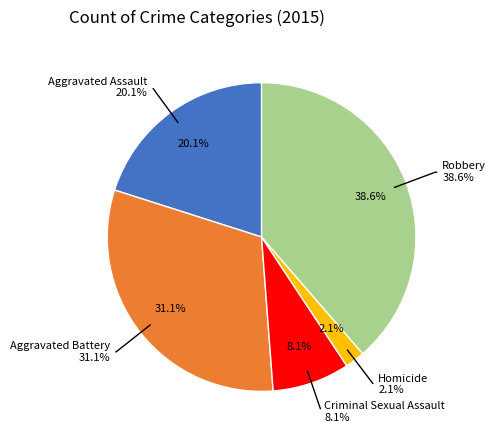

How many slices are in this pie chart?

5